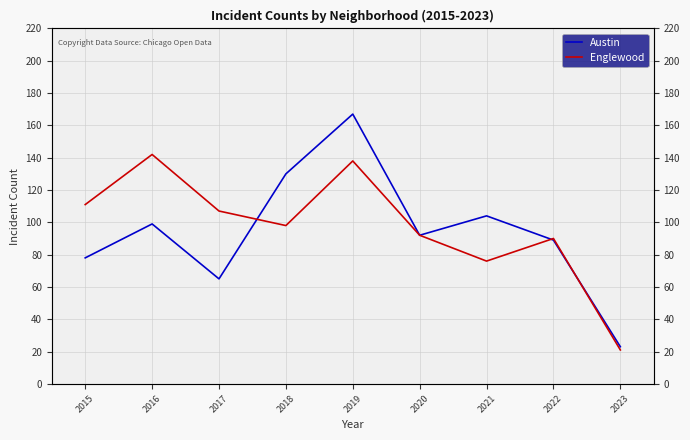

Does the chart display data point markers on the line(s)?

No